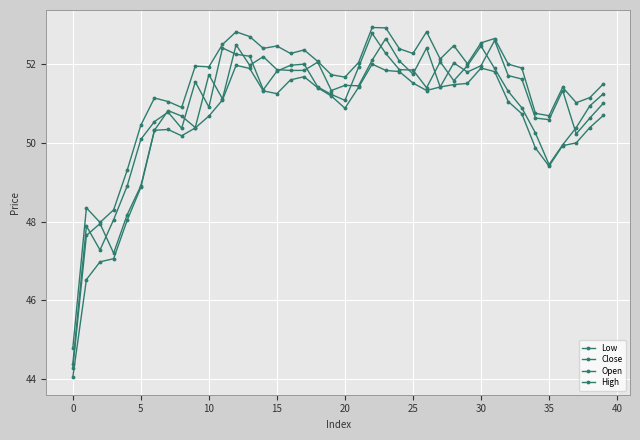

How many interior local valleys does the Close series have?

8